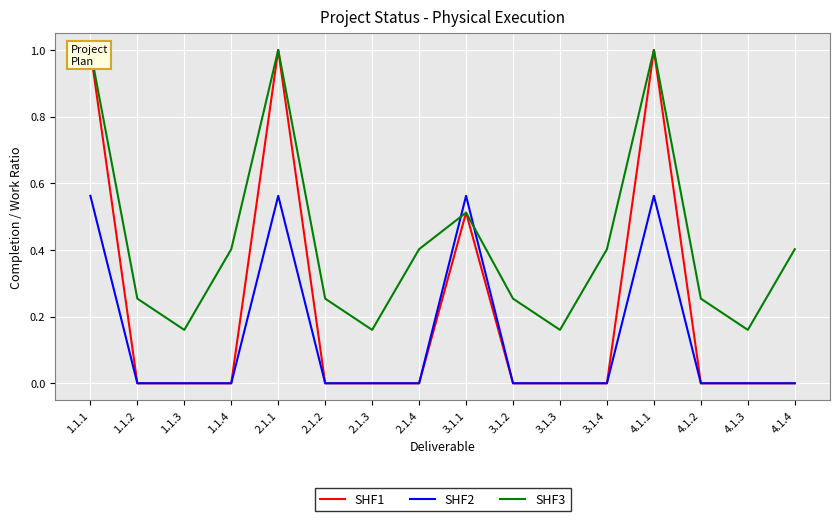

How many values in SHF2 are above zero?

4